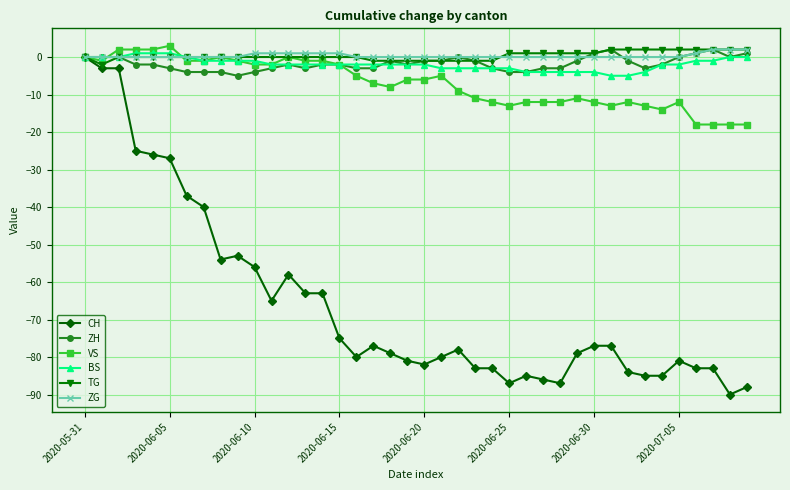

True or false: CH has more than 0 points higher than both neighbors.

True